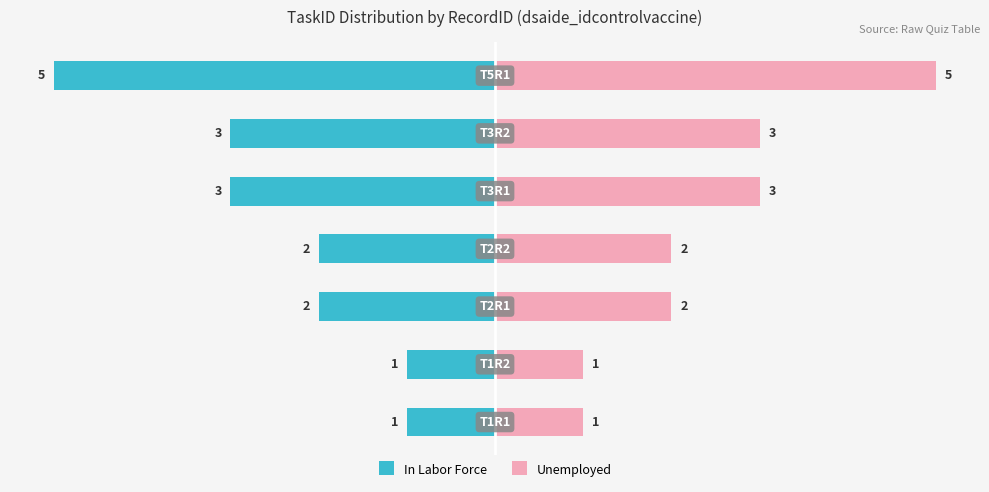

How many values in the Unemployed series are below 2?

2